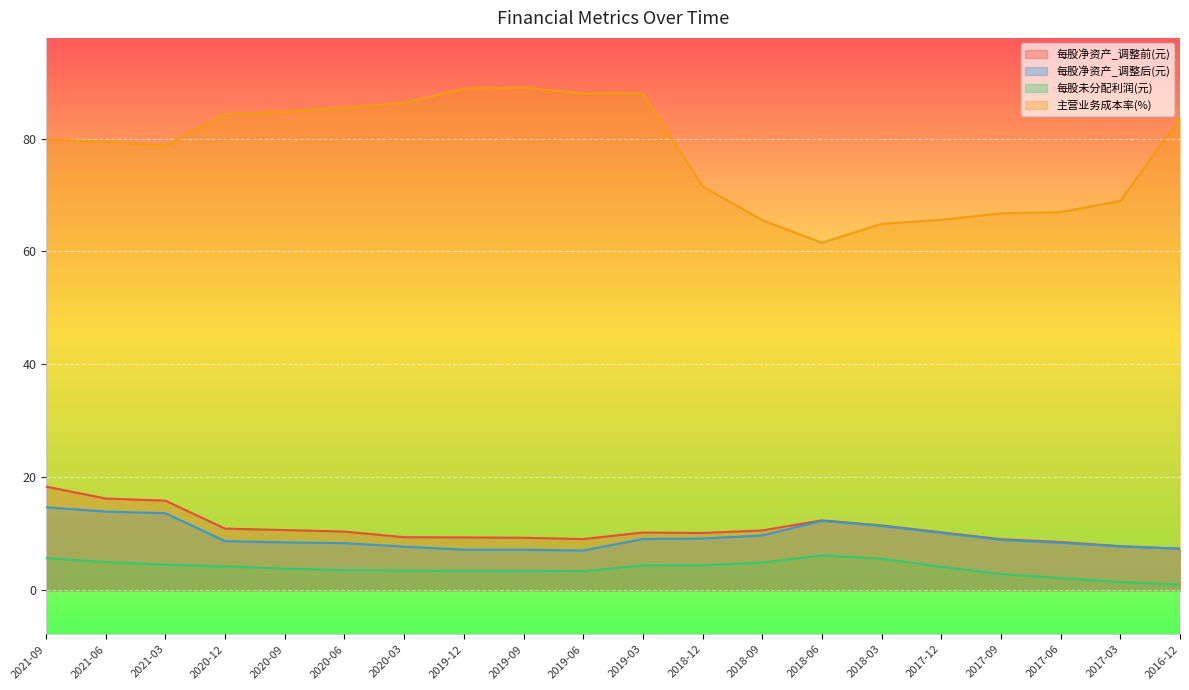

Reading right to left, extract all data points from this chart.

每股净资产_调整前(元): 2016-12=7.4	2017-03=7.8	2017-06=8.6	2017-09=9.0	2017-12=10.3	2018-03=11.5	2018-06=12.4	2018-09=10.6	2018-12=10.1	2019-03=10.2	2019-06=9.1	2019-09=9.3	2019-12=9.4	2020-03=9.4	2020-06=10.4	2020-09=10.7	2020-12=10.9	2021-03=15.9	2021-06=16.2	2021-09=18.4
每股净资产_调整后(元): 2016-12=7.3	2017-03=7.8	2017-06=8.4	2017-09=8.9	2017-12=10.2	2018-03=11.4	2018-06=12.3	2018-09=9.7	2018-12=9.2	2019-03=9.1	2019-06=7.0	2019-09=7.2	2019-12=7.2	2020-03=7.7	2020-06=8.3	2020-09=8.5	2020-12=8.7	2021-03=13.6	2021-06=13.9	2021-09=14.7
每股未分配利润(元): 2016-12=1.0	2017-03=1.4	2017-06=2.2	2017-09=2.9	2017-12=4.1	2018-03=5.6	2018-06=6.2	2018-09=4.9	2018-12=4.4	2019-03=4.4	2019-06=3.3	2019-09=3.4	2019-12=3.4	2020-03=3.5	2020-06=3.5	2020-09=3.8	2020-12=4.2	2021-03=4.5	2021-06=5.0	2021-09=5.7
主营业务成本率(%): 2016-12=83.7	2017-03=69.0	2017-06=67.0	2017-09=66.8	2017-12=65.6	2018-03=64.9	2018-06=61.5	2018-09=65.5	2018-12=71.5	2019-03=88.0	2019-06=88.0	2019-09=89.0	2019-12=88.8	2020-03=86.3	2020-06=85.5	2020-09=84.7	2020-12=84.3	2021-03=78.7	2021-06=79.4	2021-09=79.8